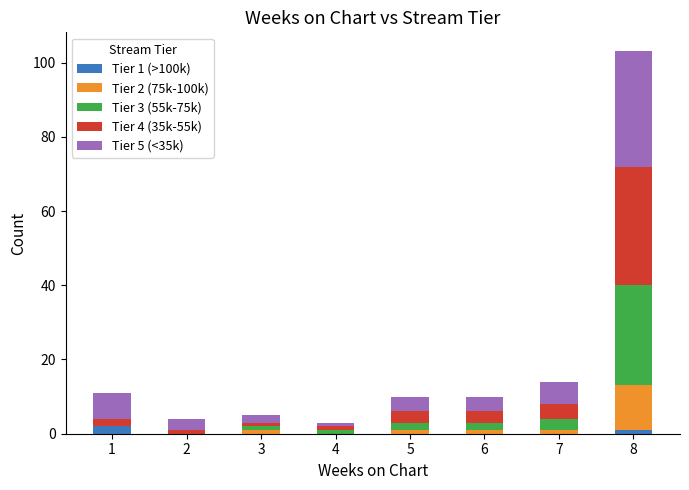

At which category is the sum across all series the highest?

8